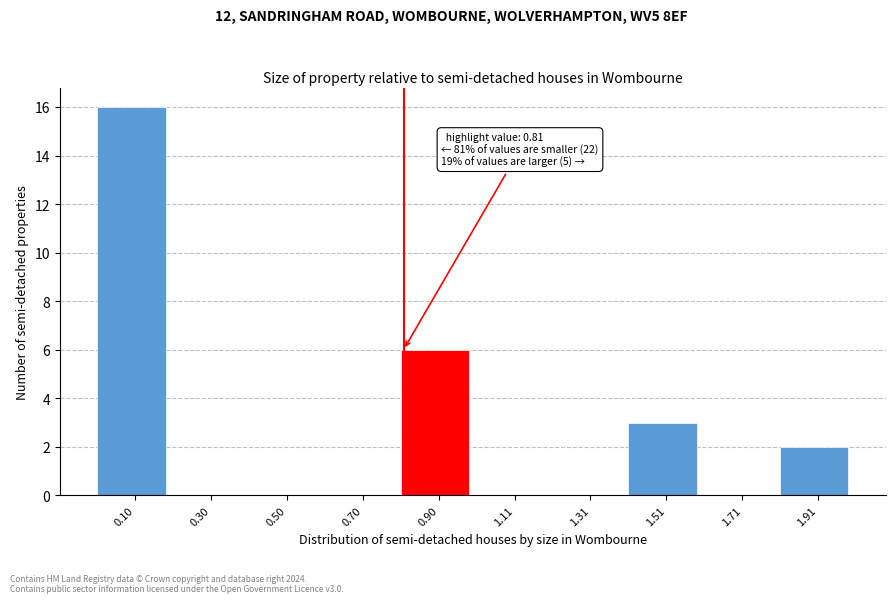

Which range on the x-axis has the tallest bar?

0.0 to 0.2